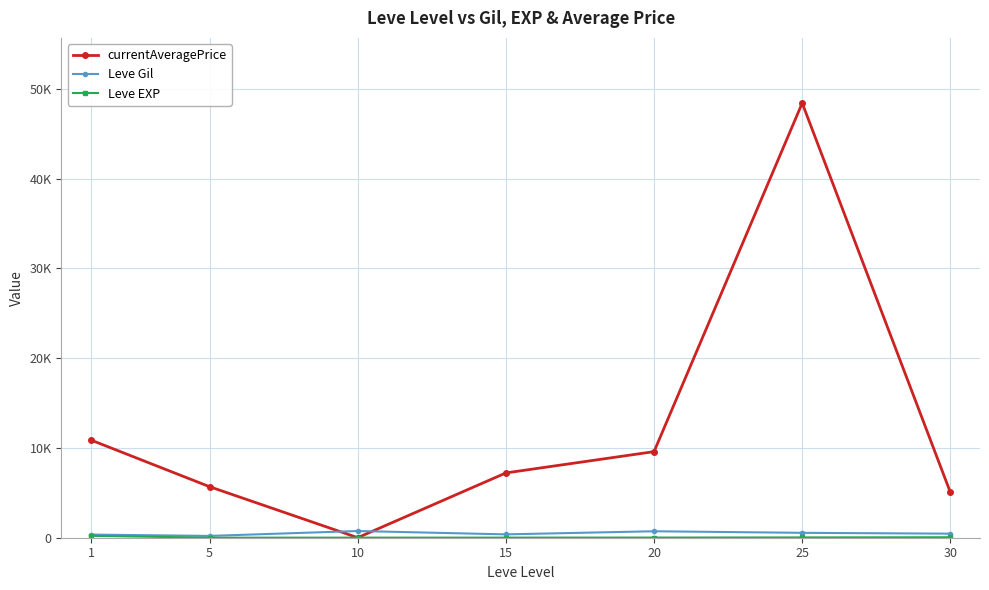

Is it true that currentAveragePrice equals 5.6 at 10?

False